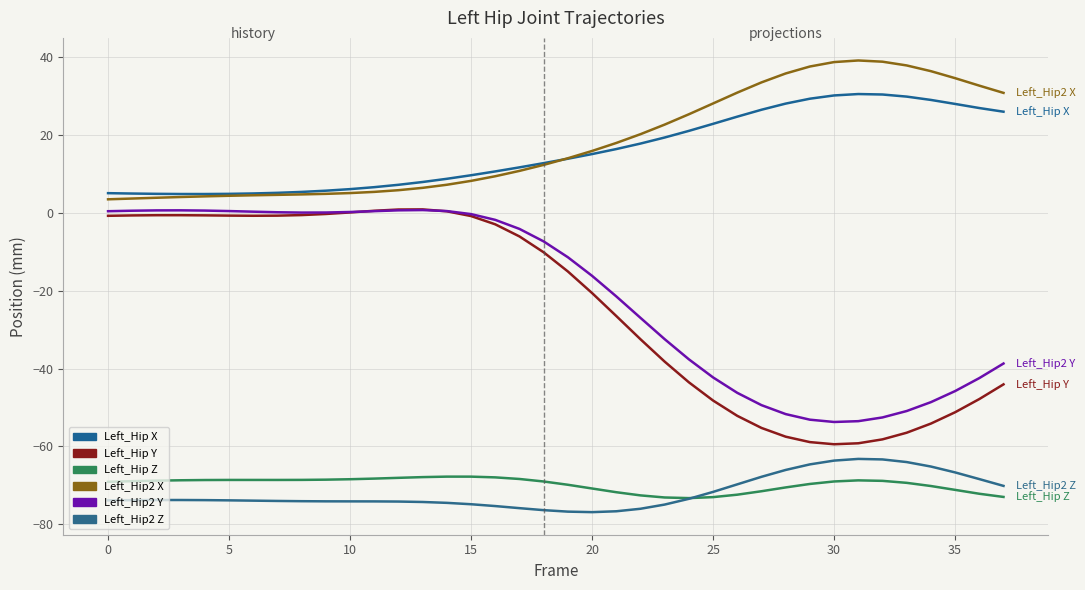

Does the chart have visible grid lines?

Yes